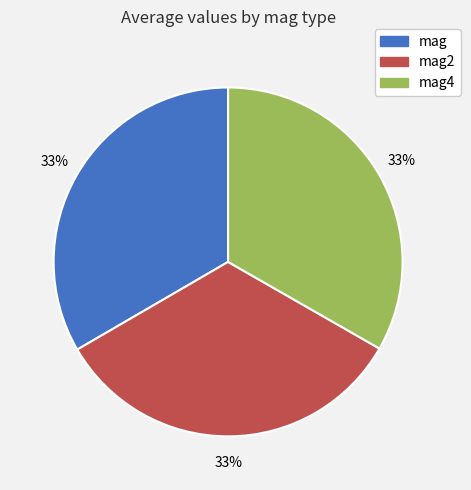

To the nearest percent, what is the combined percentage of mag and mag4?

67%